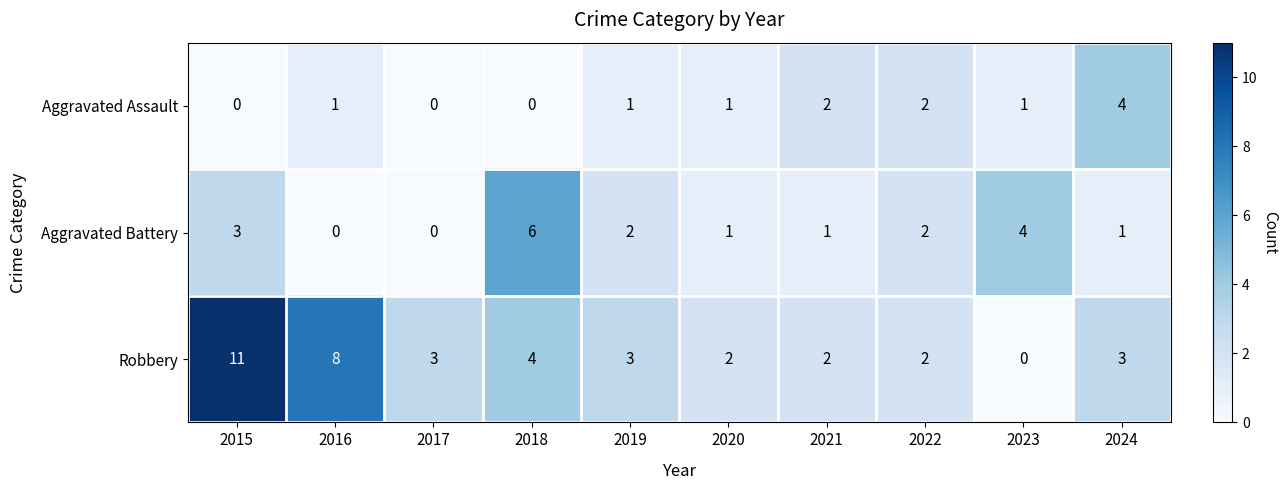

What is the sum of all Robbery values?

38